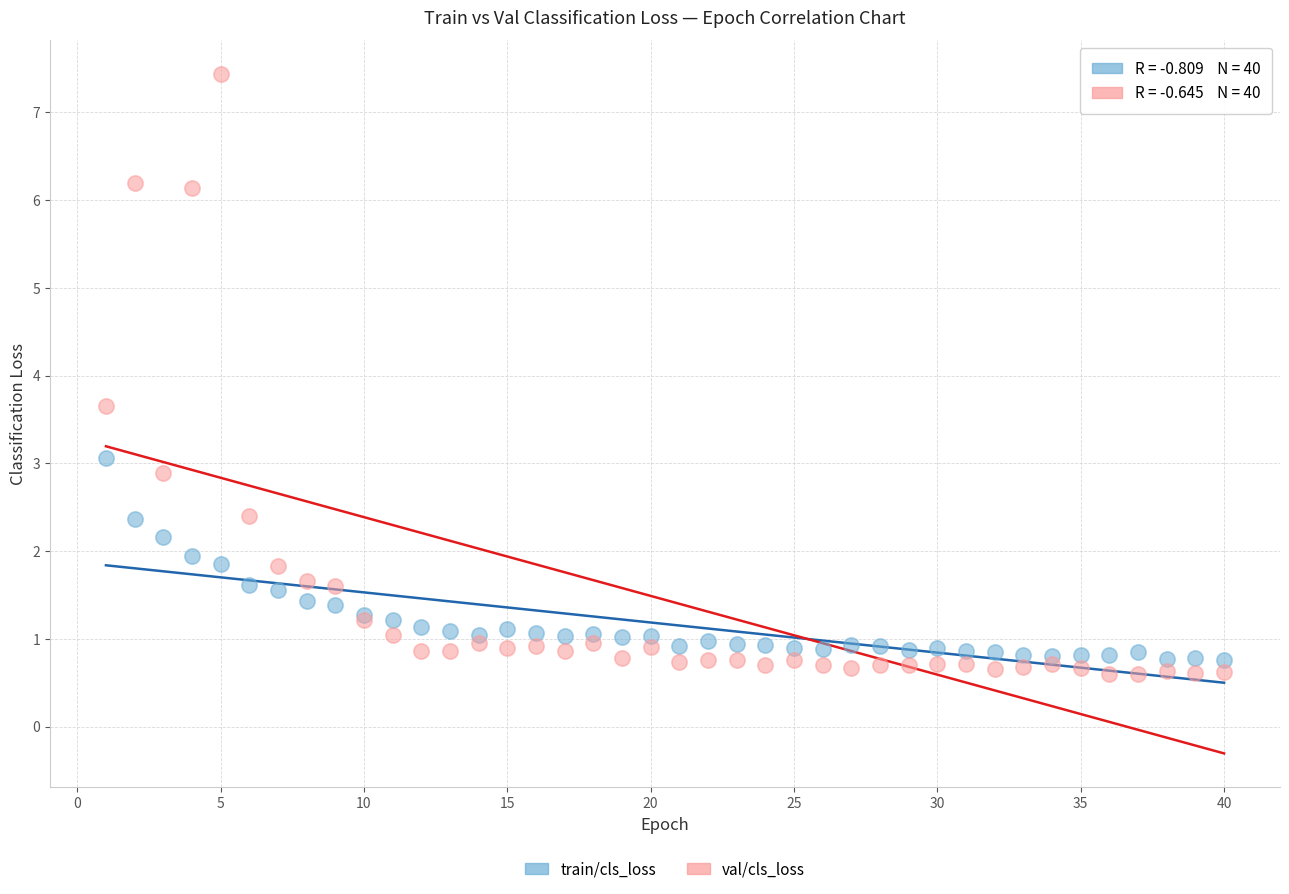

In the val/cls_loss series, what Y value is closest to 4?

3.7